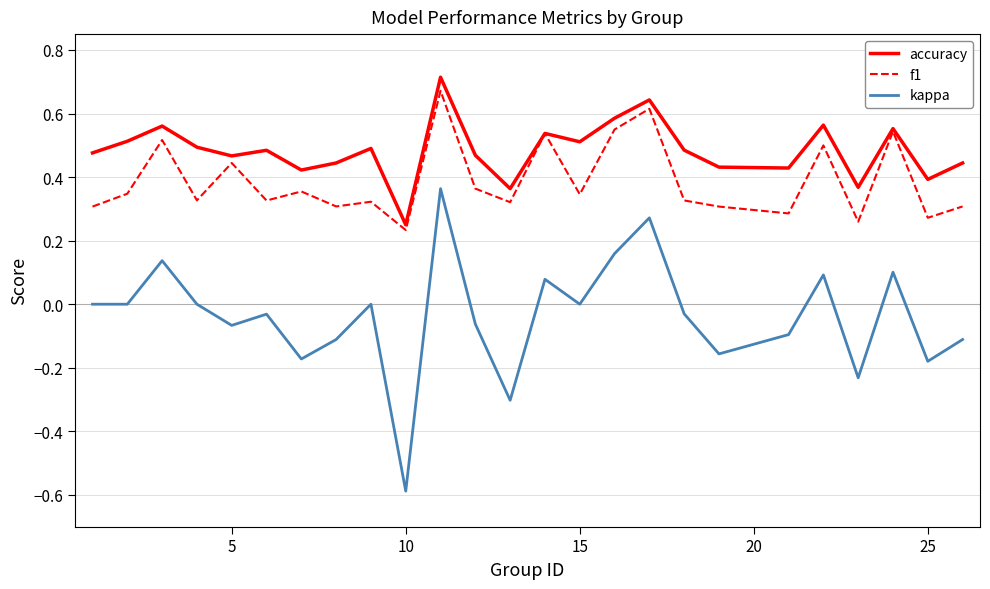

True or false: kappa and f1 cross at least once.

False